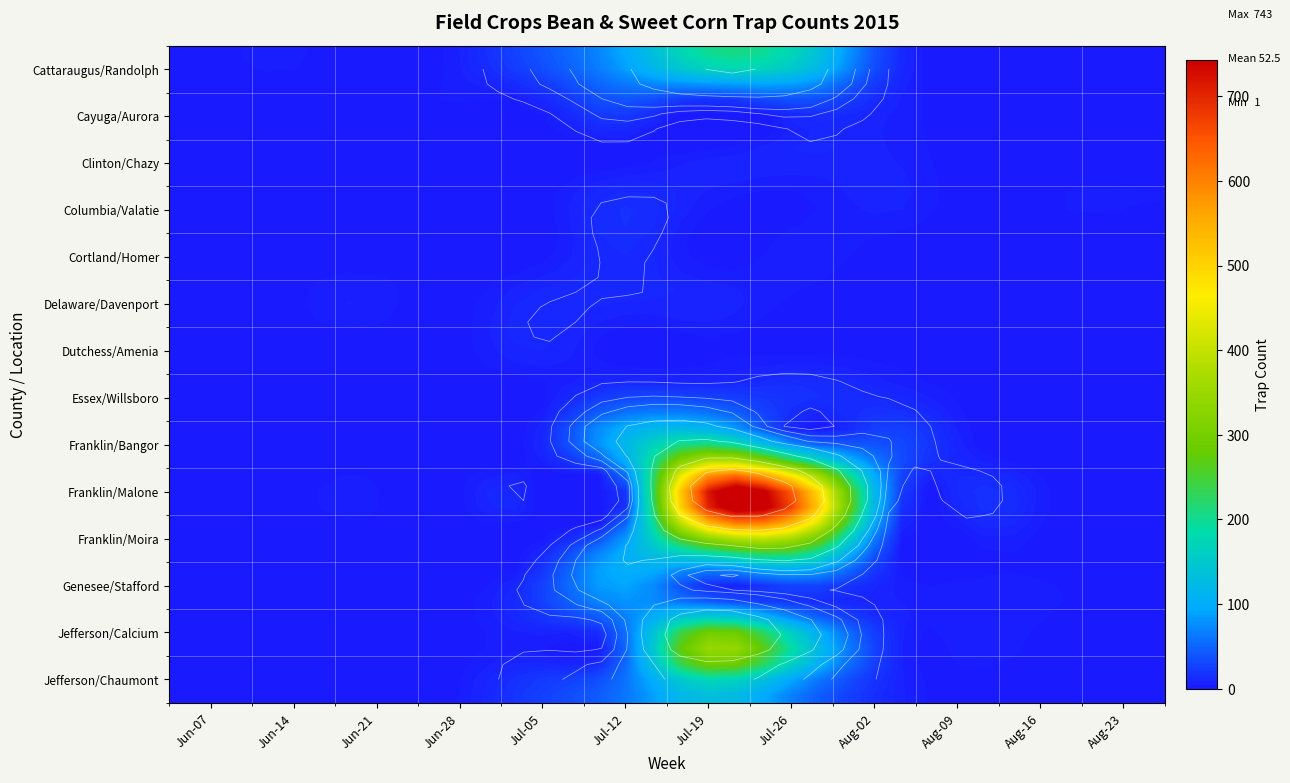

What is the maximum value for Cayuga?

93